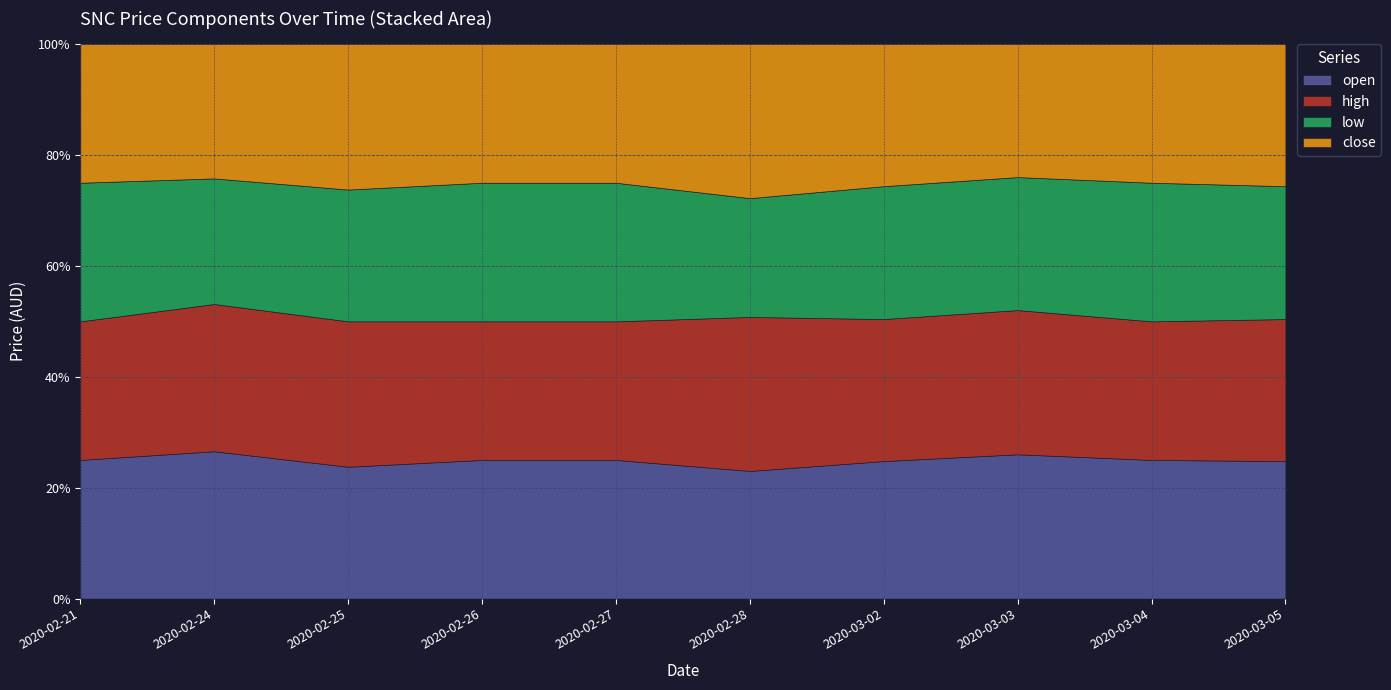

What are all the series names shown in the legend?

open, high, low, close